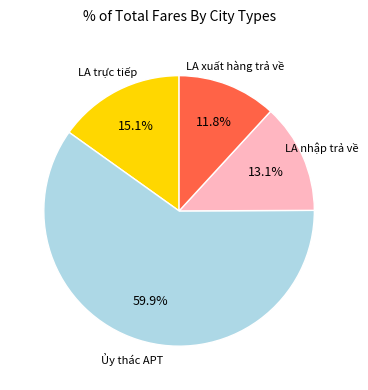

Is there any slice that represents more than half of the pie?

Yes